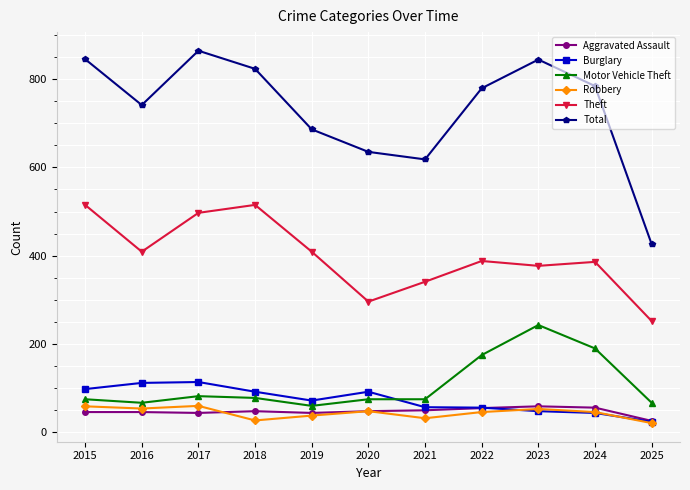

The Motor Vehicle Theft series shows 38 at 2017. True or false?

False